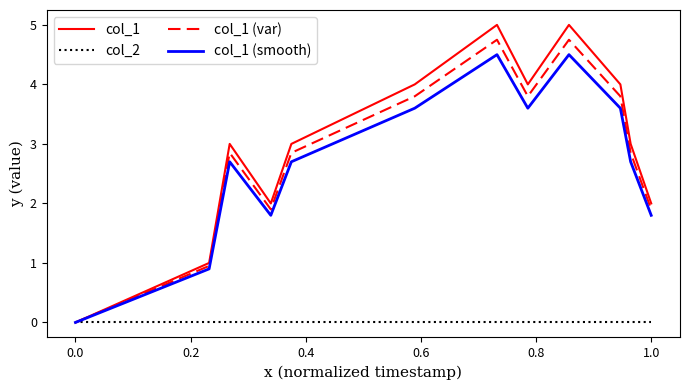

Which series has the largest range (max minus min)?

col_1